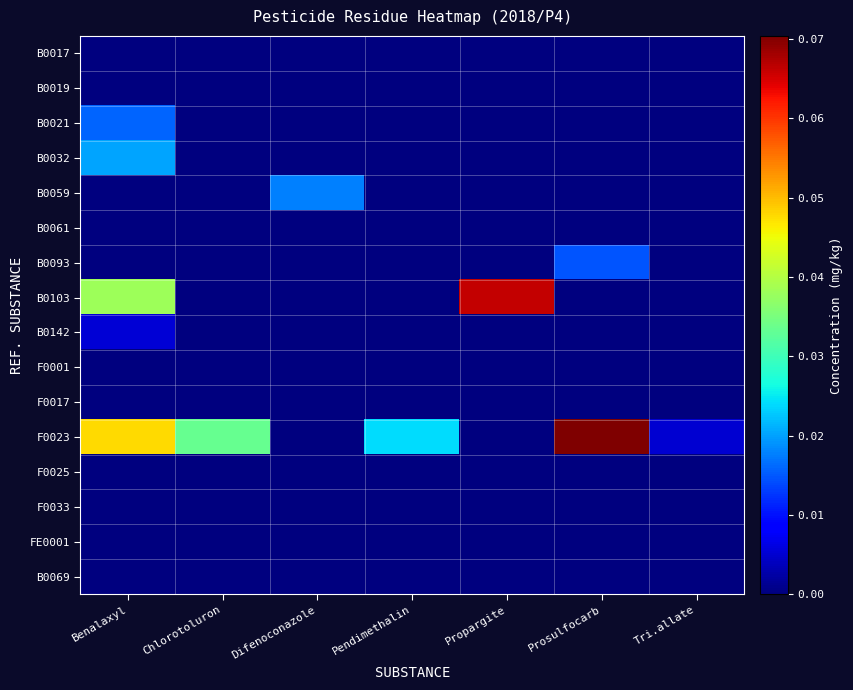

Which has a higher value, Benalaxyl or Difenoconazole?

Benalaxyl